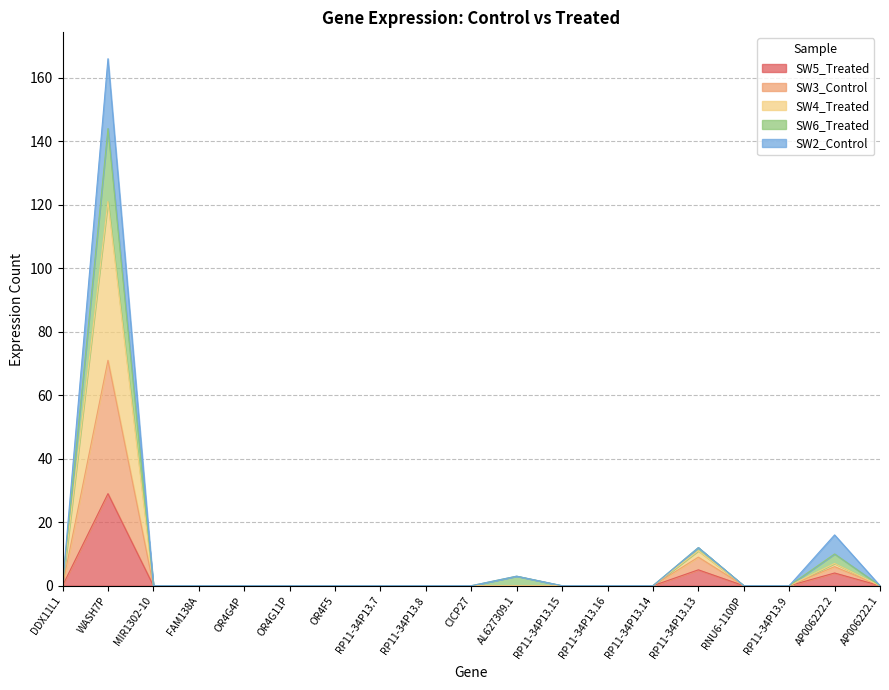

Where is SW5_Treated nearest to the value 14?

RP11-34P13.13